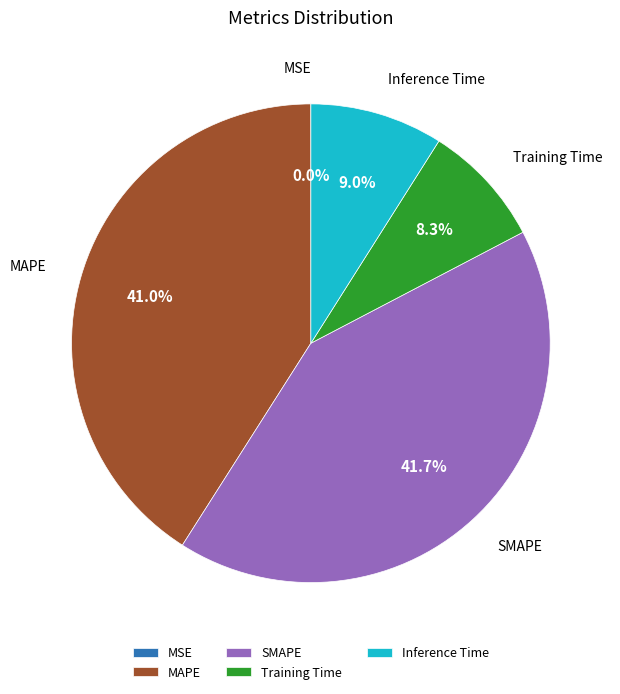

What is the largest slice in the pie chart?

SMAPE